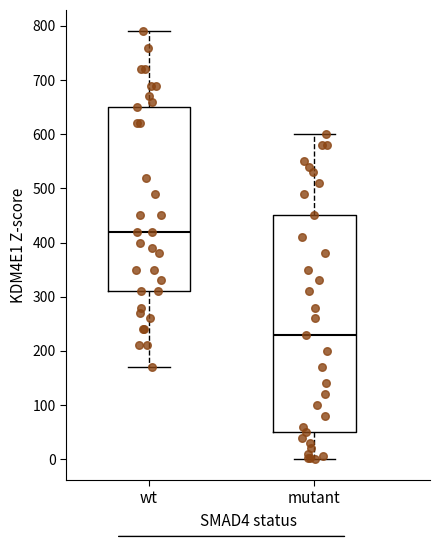

Reading left to right, read every box against the y-axis: the position of its median line, the range the box covers, and the ends of its whiskers. The values are not printed on the chart, so give them approximately, as read against the axis.

wt: median 420, box 310 to 650, whiskers 170 to 790
mutant: median 230, box 50 to 450, whiskers 0 to 600